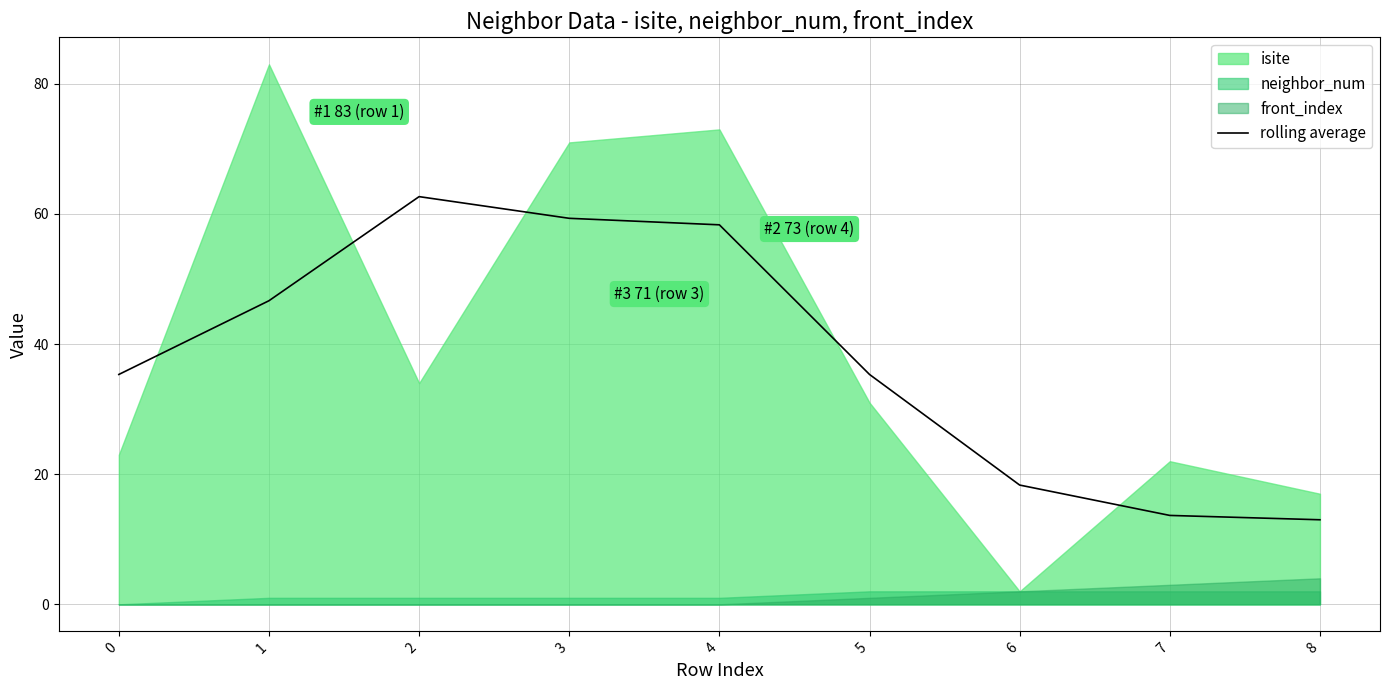

The rolling average series shows 13.7 at 7. True or false?

True